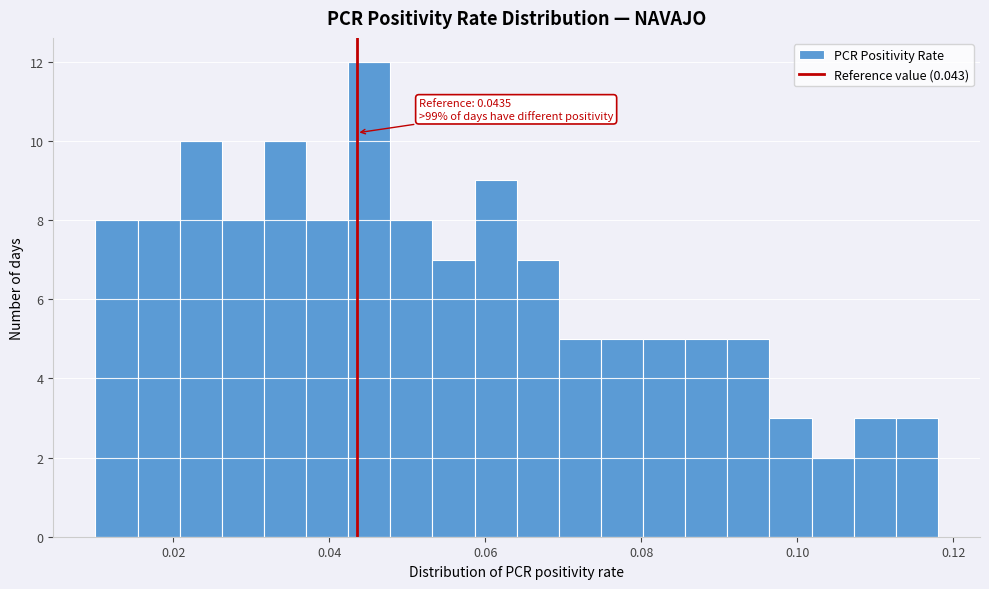

Around what value on the x-axis is the tallest bar? Give the approximate position of its centre, as read against the axis.

0.046